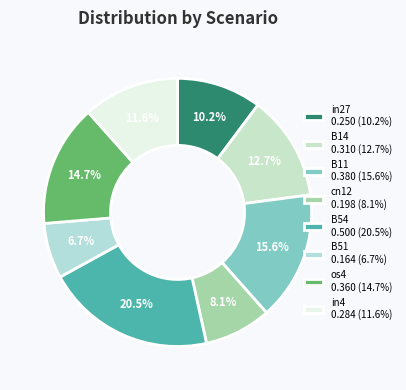

Do os4 and in4 together represent more than half of the pie?

No